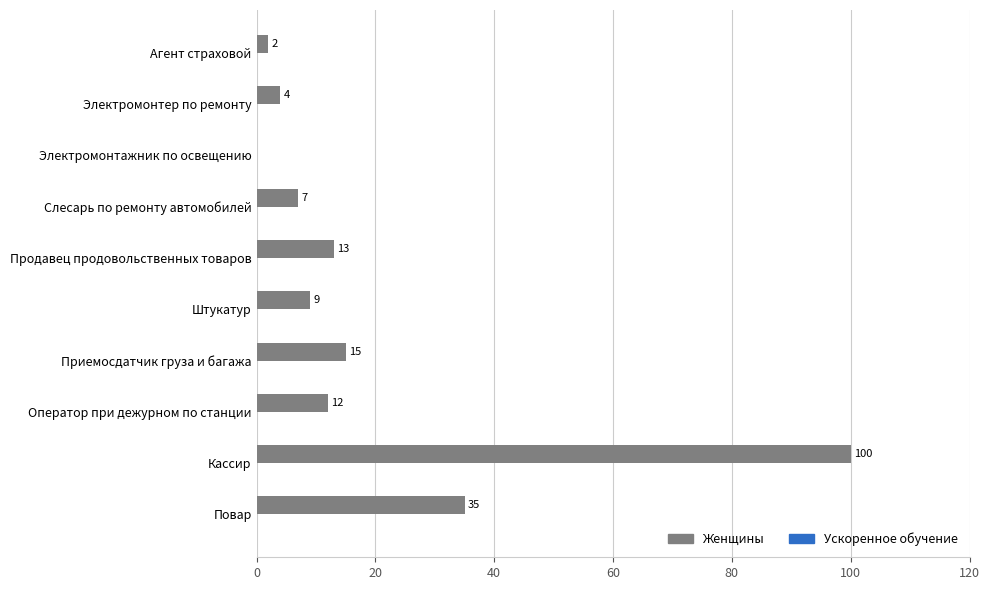

What is the sum of the values at Агент страховой and Приемосдатчик груза и багажа?

17